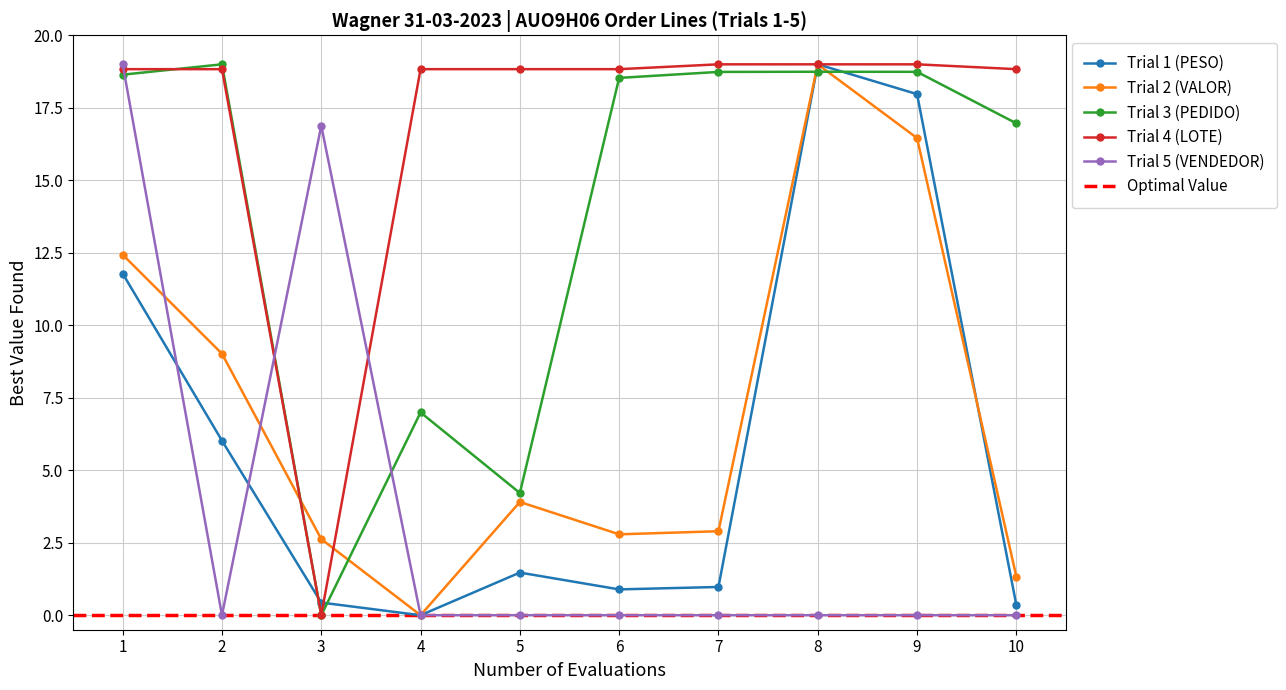

At how many categories does at least one series exceed 8?

10